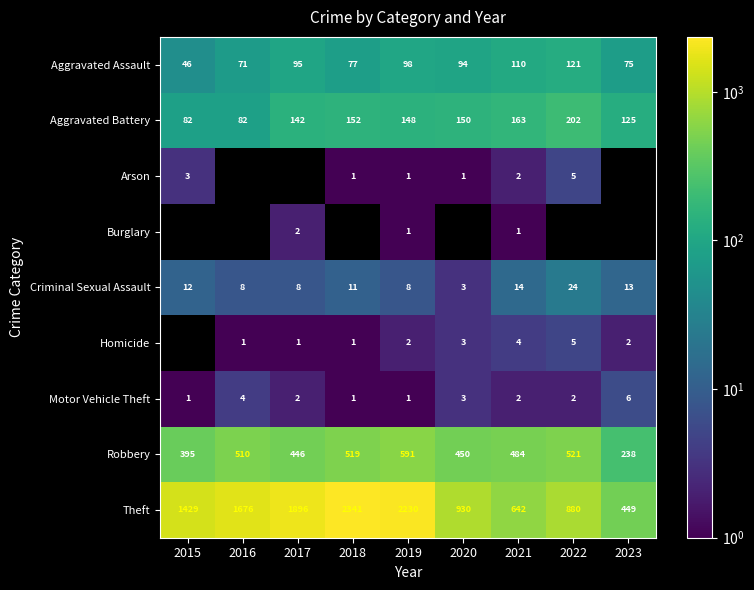

Is it true that Robbery equals 768 at 2018?

False